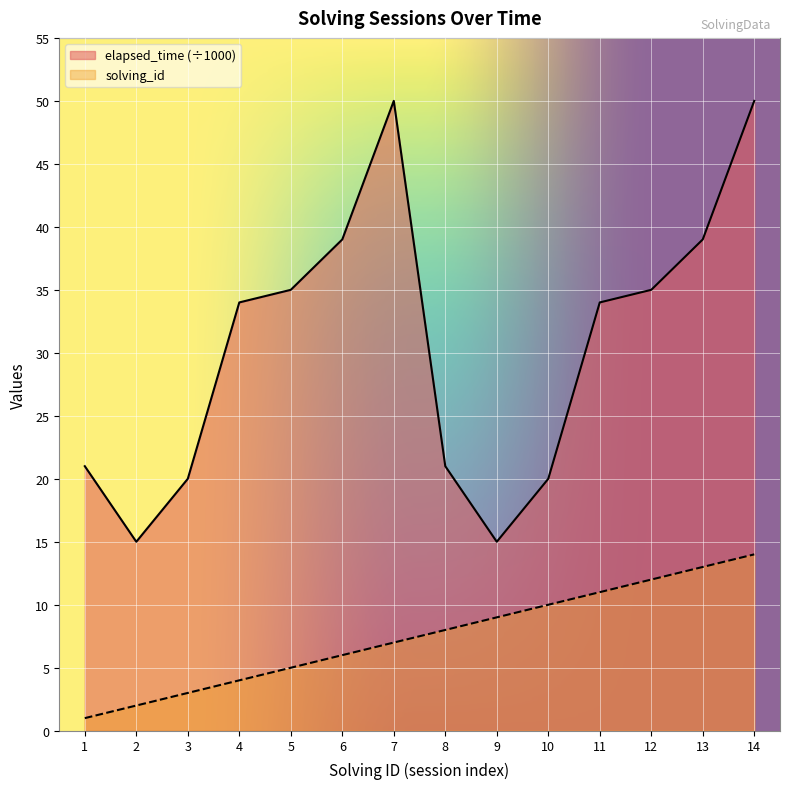

True or false: solving_id and elapsed_time cross at least once.

False